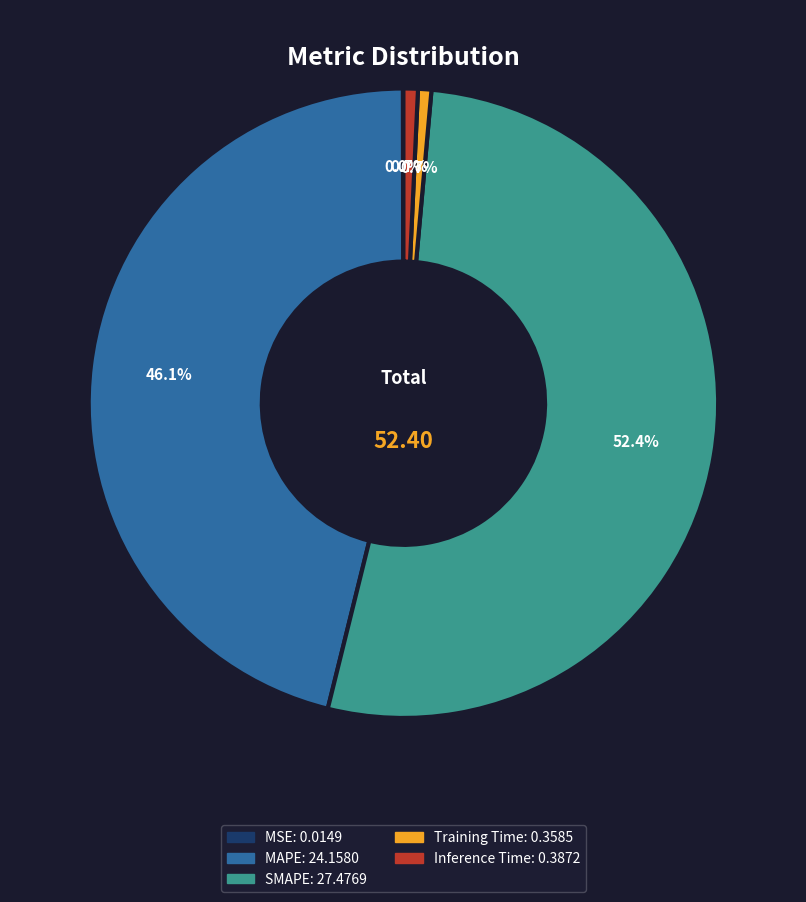

What is the largest slice in the pie chart?

SMAPE